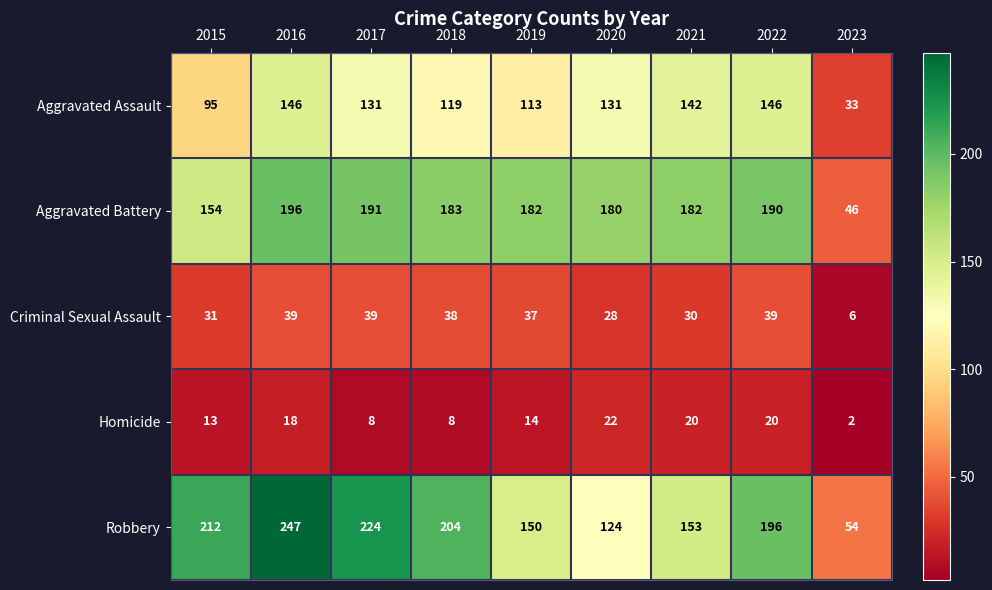

What is the spread (max minus min) of values at 2018?

196